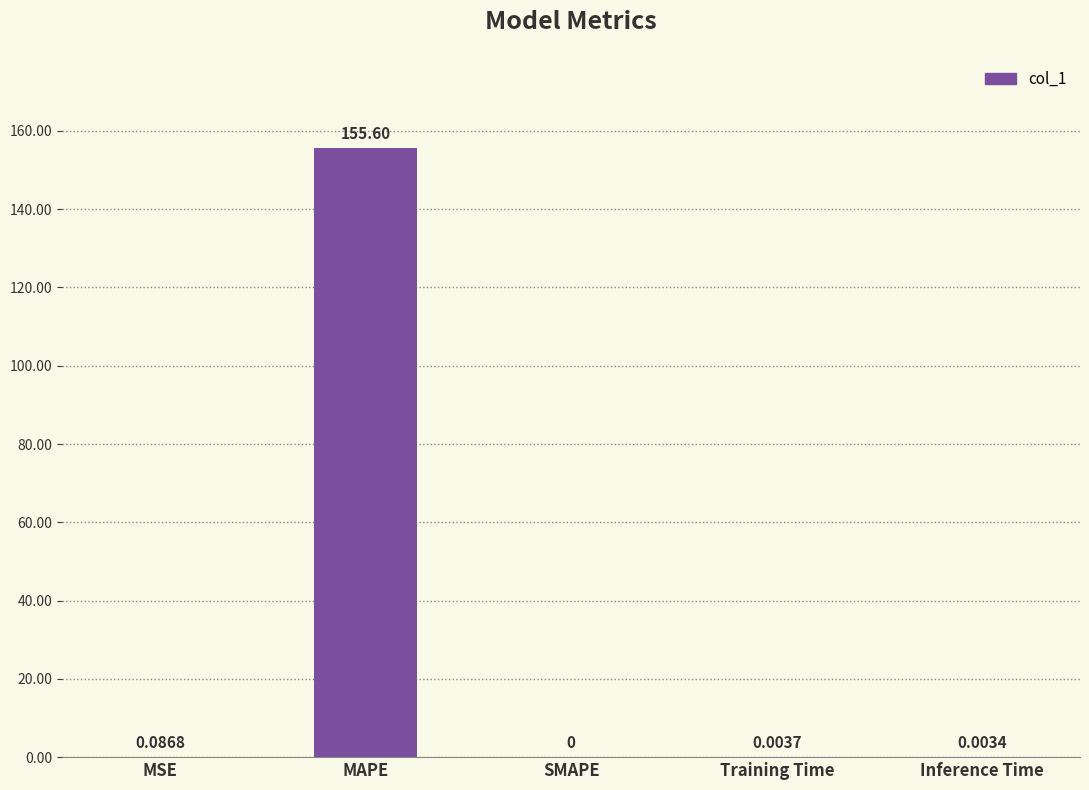

Which label corresponds to the largest value in the chart?

MAPE